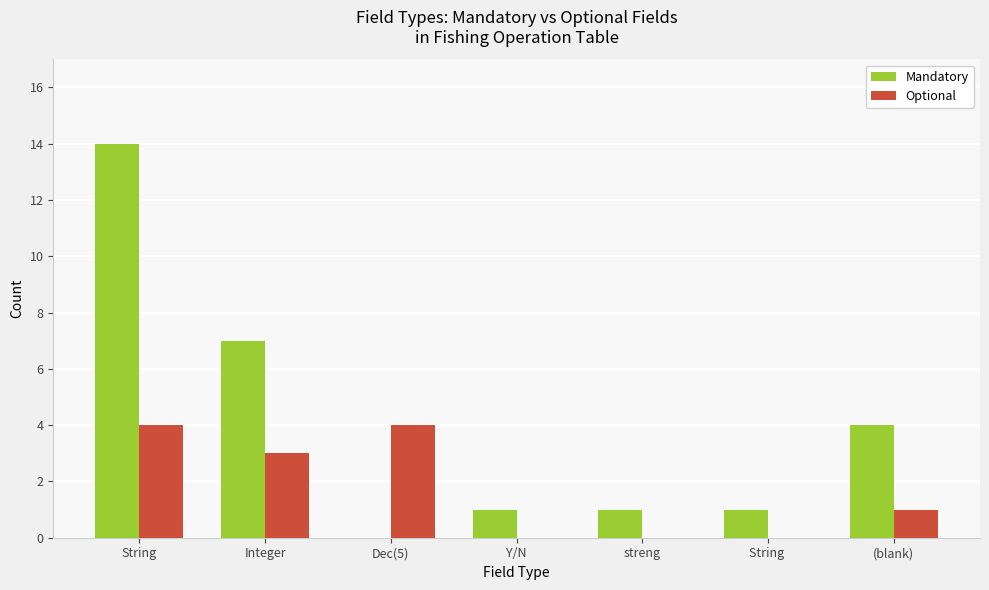

Which series has the largest total across all categories?

Mandatory